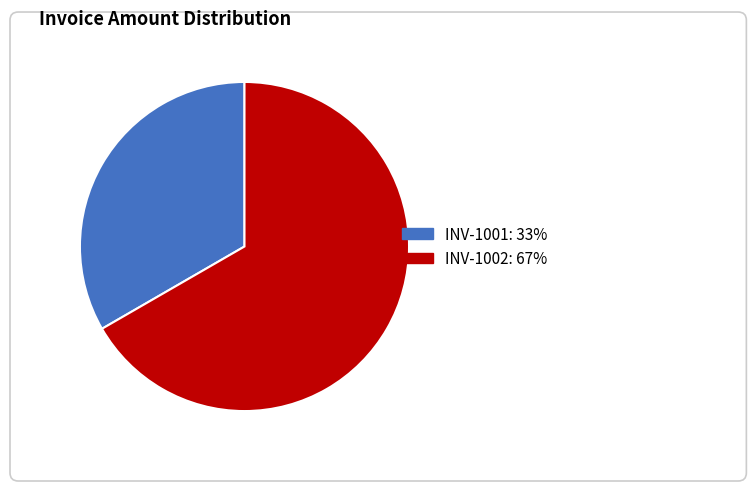

Does INV-1001 represent more than half of the total?

No